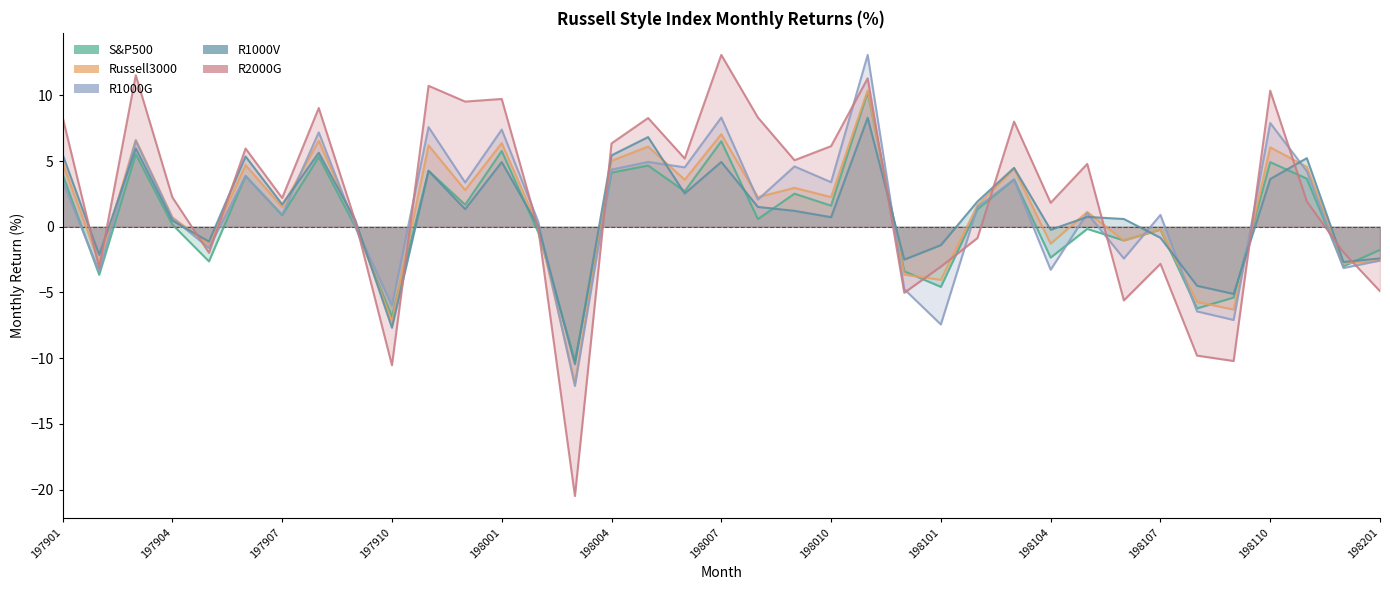

Is it true that R1000G equals 3.9 at 197906?

True